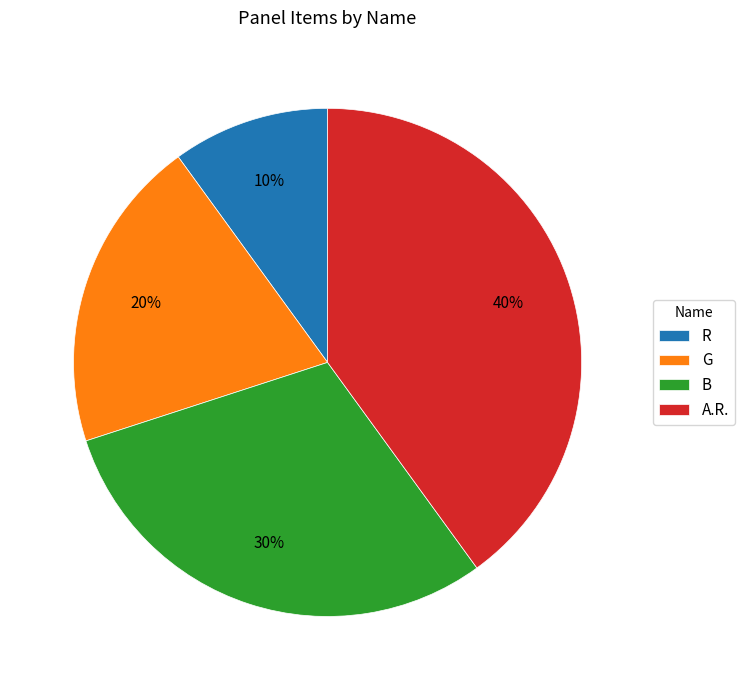

How many segments does this pie chart have?

4